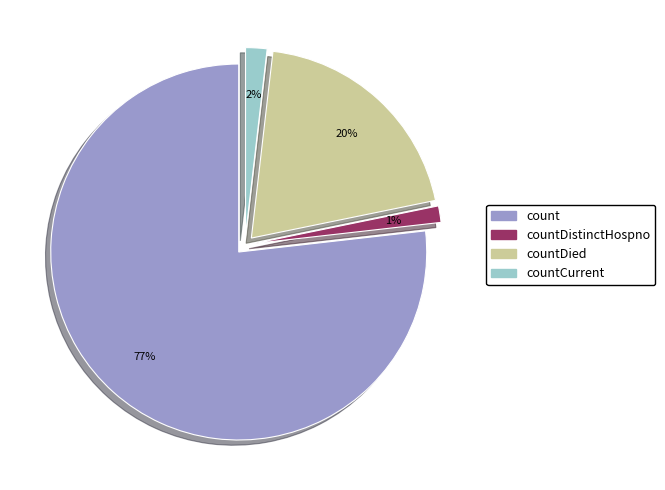

Count the number of slices in the pie.

4